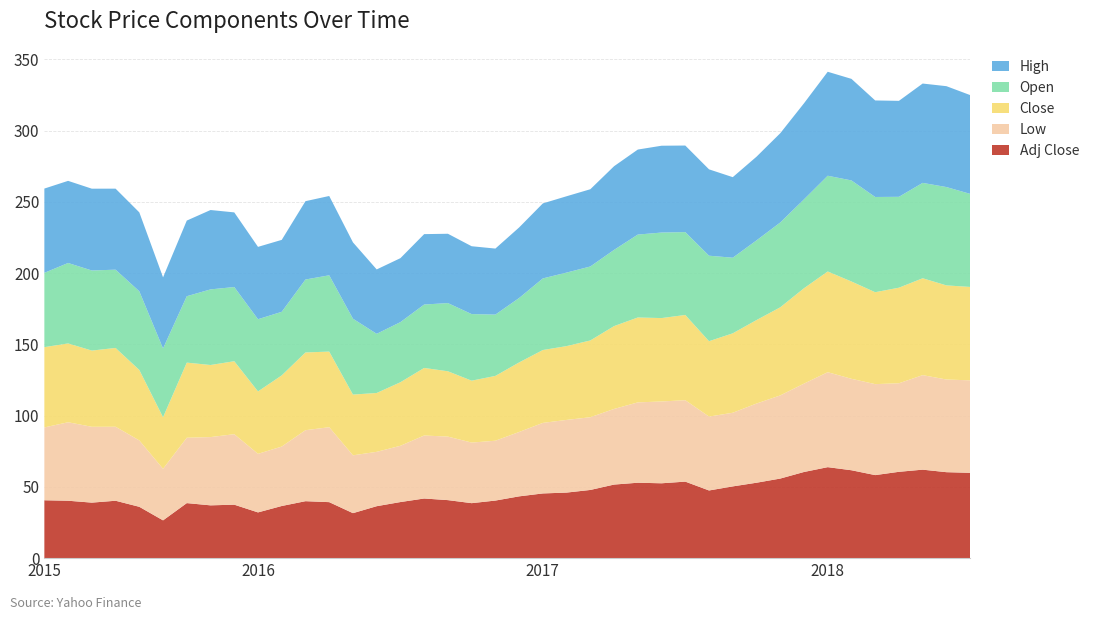

Reading right to left, what are all the values shown in this chart?

Adj Close: 2018-07=59.9	2018-06=60.3	2018-05=62.1	2018-04=60.6	2018-03=58.3	2018-02=61.7	2018-01=63.8	2017-12=60.4	2017-11=55.8	2017-10=52.9	2017-09=50.3	2017-08=47.5	2017-07=53.7	2017-06=52.5	2017-05=52.9	2017-04=51.6	2017-03=47.8	2017-02=46.0	2017-01=45.4	2016-12=43.3	2016-11=40.4	2016-10=38.6	2016-09=40.7	2016-08=41.8	2016-07=39.4	2016-06=36.4	2016-05=31.6	2016-04=39.3	2016-03=40.0	2016-02=36.6	2016-01=32.1	2015-12=37.5	2015-11=37.0	2015-10=38.6	2015-09=26.5	2015-08=36.0	2015-07=40.3	2015-06=38.9	2015-05=40.3	2015-04=40.6
Low: 2018-07=64.9	2018-06=65.0	2018-05=66.3	2018-04=62.1	2018-03=63.8	2018-02=64.2	2018-01=66.6	2017-12=62.0	2017-11=58.3	2017-10=55.6	2017-09=51.7	2017-08=51.8	2017-07=57.1	2017-06=57.4	2017-05=56.4	2017-04=53.1	2017-03=51.0	2017-02=51.0	2017-01=49.5	2016-12=45.2	2016-11=42.0	2016-10=42.5	2016-09=44.6	2016-08=44.2	2016-07=39.5	2016-06=38.1	2016-05=40.6	2016-04=52.6	2016-03=49.8	2016-02=41.7	2016-01=41.1	2015-12=49.4	2015-11=47.9	2015-10=45.9	2015-09=36.2	2015-08=46.6	2015-07=51.9	2015-06=53.2	2015-05=55.1	2015-04=51.1
Close: 2018-07=65.5	2018-06=66.0	2018-05=68.0	2018-04=67.1	2018-03=64.5	2018-02=68.3	2018-01=70.7	2017-12=66.9	2017-11=61.8	2017-10=58.6	2017-09=55.7	2017-08=52.9	2017-07=59.8	2017-06=58.5	2017-05=59.6	2017-04=58.1	2017-03=53.9	2017-02=51.8	2017-01=51.1	2016-12=48.8	2016-11=45.5	2016-10=43.4	2016-09=45.8	2016-08=47.4	2016-07=44.6	2016-06=41.3	2016-05=42.6	2016-04=53.1	2016-03=54.6	2016-02=50.0	2016-01=43.8	2015-12=51.2	2015-11=50.6	2015-10=52.7	2015-09=36.2	2015-08=49.4	2015-07=55.3	2015-06=53.5	2015-05=55.3	2015-04=56.3
Open: 2018-07=65.3	2018-06=69.0	2018-05=66.9	2018-04=63.8	2018-03=66.8	2018-02=70.9	2018-01=67.2	2017-12=62.4	2017-11=59.5	2017-10=55.9	2017-09=53.0	2017-08=60.0	2017-07=58.1	2017-06=60.0	2017-05=58.2	2017-04=53.5	2017-03=51.9	2017-02=51.6	2017-01=50.2	2016-12=45.2	2016-11=43.0	2016-10=46.7	2016-09=47.8	2016-08=44.5	2016-07=42.2	2016-06=41.5	2016-05=53.2	2016-04=53.5	2016-03=51.2	2016-02=44.6	2016-01=50.7	2015-12=52.0	2015-11=53.0	2015-10=46.6	2015-09=48.3	2015-08=55.2	2015-07=54.9	2015-06=56.2	2015-05=56.4	2015-04=52.1
High: 2018-07=69.3	2018-06=70.8	2018-05=69.7	2018-04=67.3	2018-03=67.7	2018-02=71.3	2018-01=73.0	2017-12=67.4	2017-11=62.6	2017-10=58.7	2017-09=56.5	2017-08=60.6	2017-07=60.7	2017-06=60.9	2017-05=59.7	2017-04=58.7	2017-03=54.2	2017-02=53.6	2017-01=52.6	2016-12=49.5	2016-11=46.3	2016-10=47.6	2016-09=48.6	2016-08=49.4	2016-07=44.9	2016-06=45.2	2016-05=53.5	2016-04=55.6	2016-03=55.0	2016-02=50.5	2016-01=50.8	2015-12=52.4	2015-11=55.7	2015-10=53.1	2015-09=49.9	2015-08=55.4	2015-07=56.8	2015-06=57.4	2015-05=57.6	2015-04=59.1